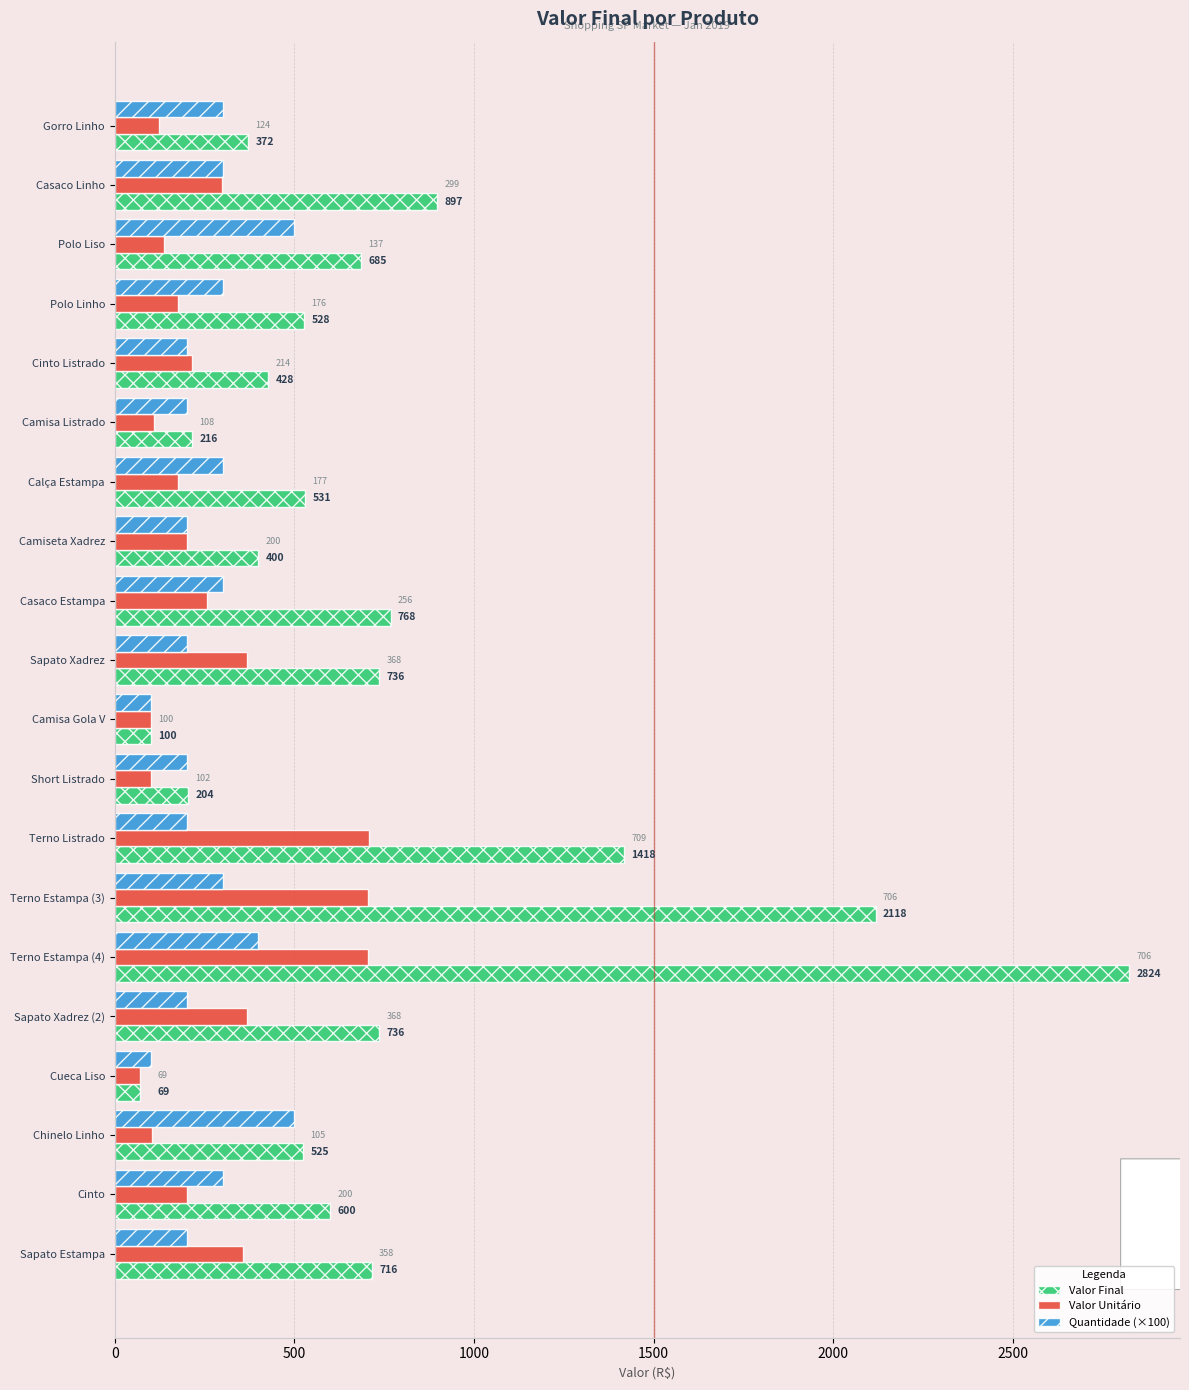

Which series has the widest spread of values?

Valor Final